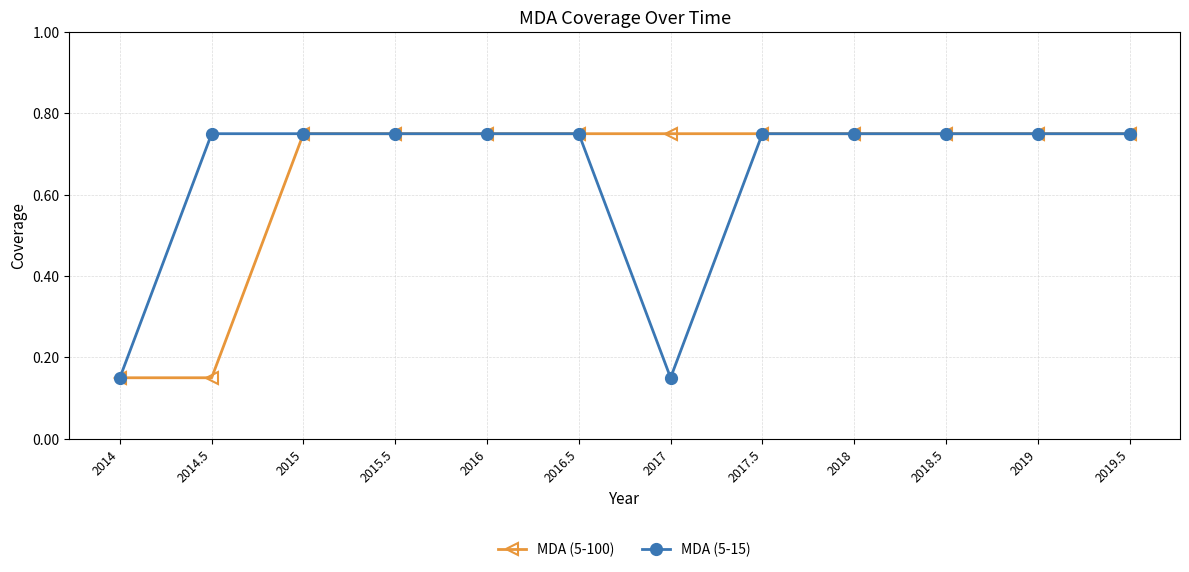

Count the MDA (5-15) values in the range 0 to 1.

12